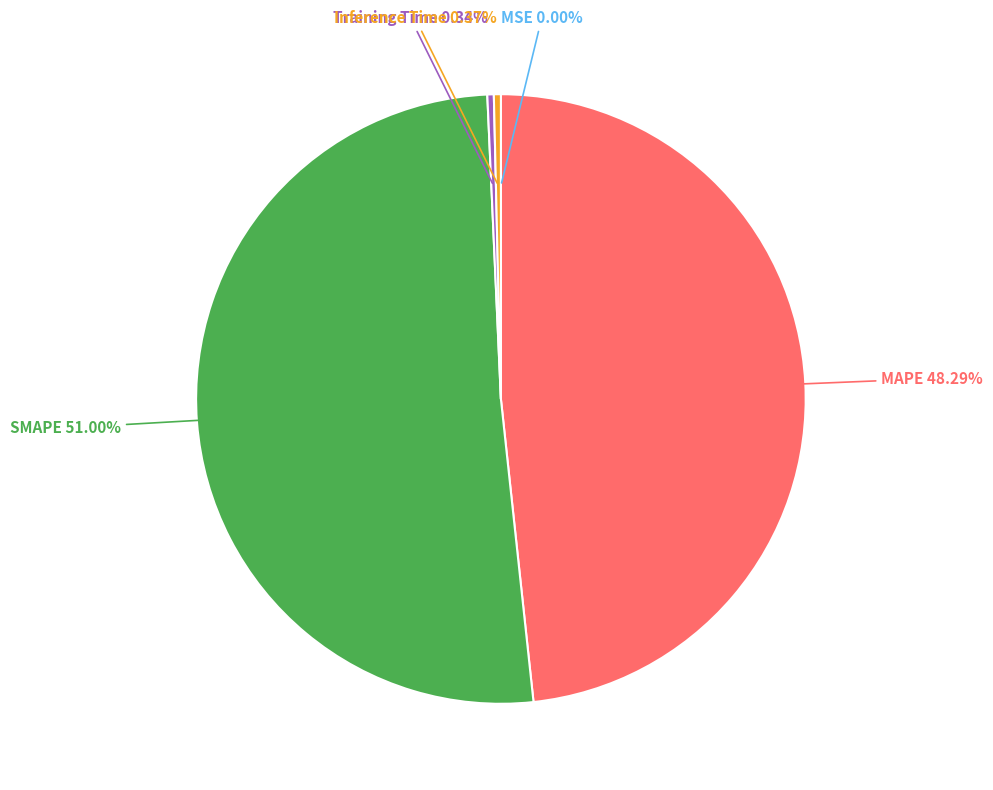

To the nearest percent, what percentage of the pie is MAPE?

48%